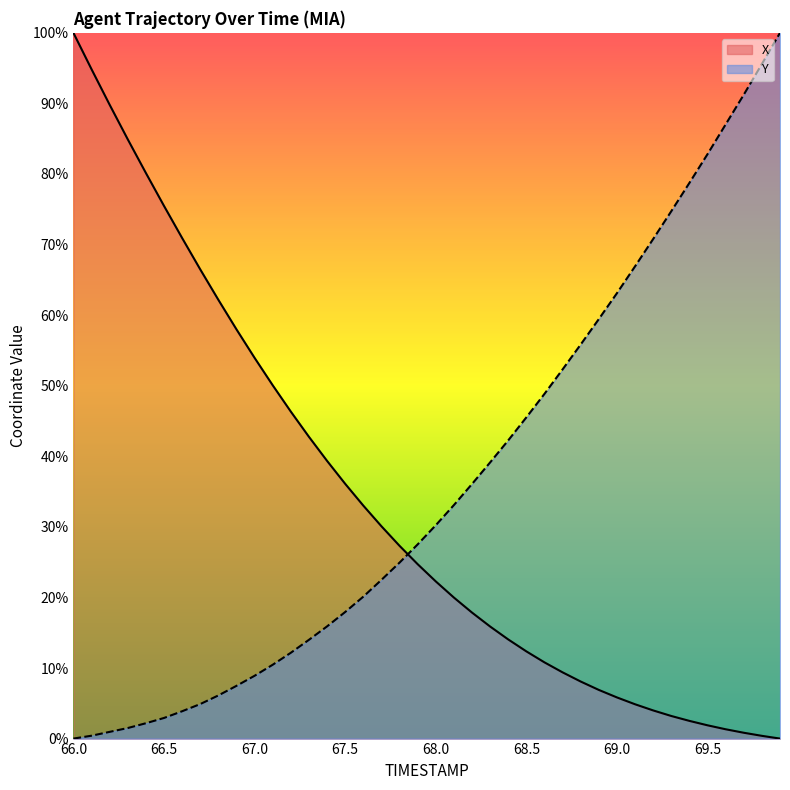

Which series has the largest range (max minus min)?

X